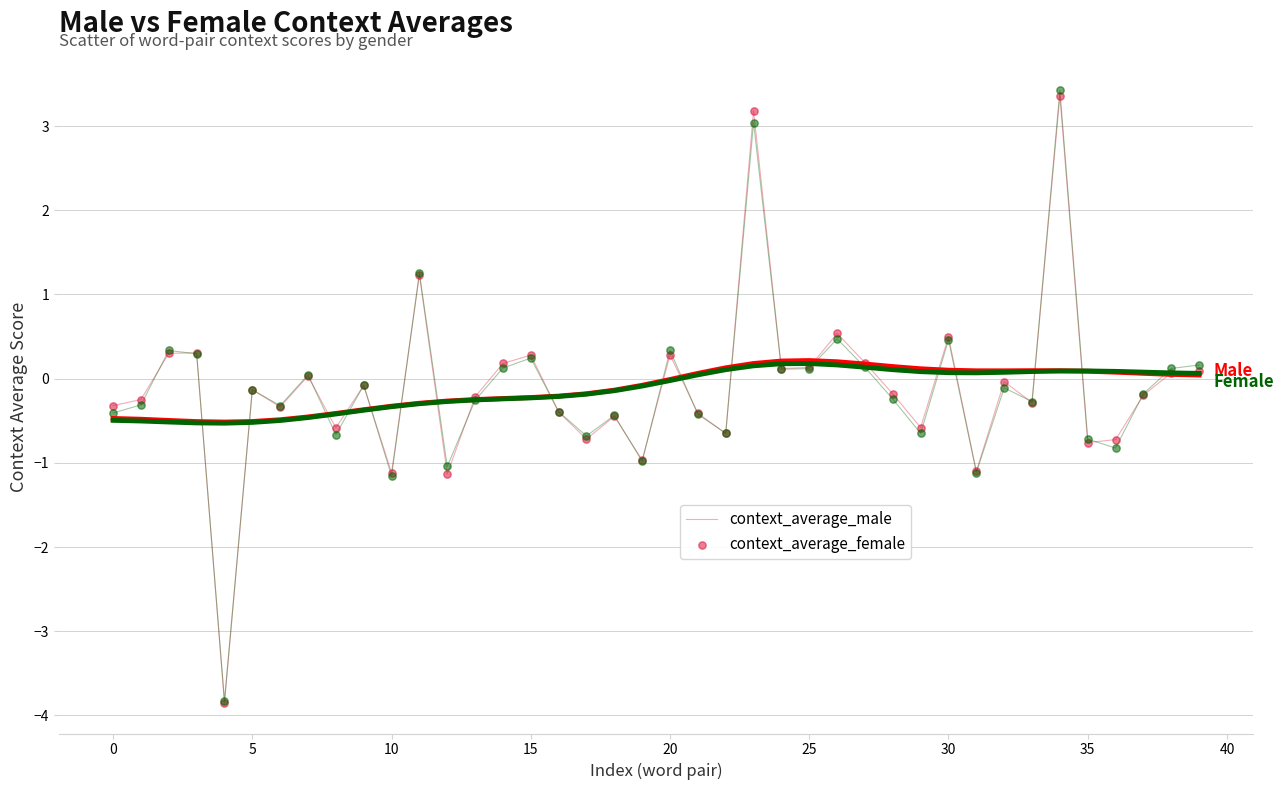

Which series has the largest Y range (max minus min)?

context_average_female